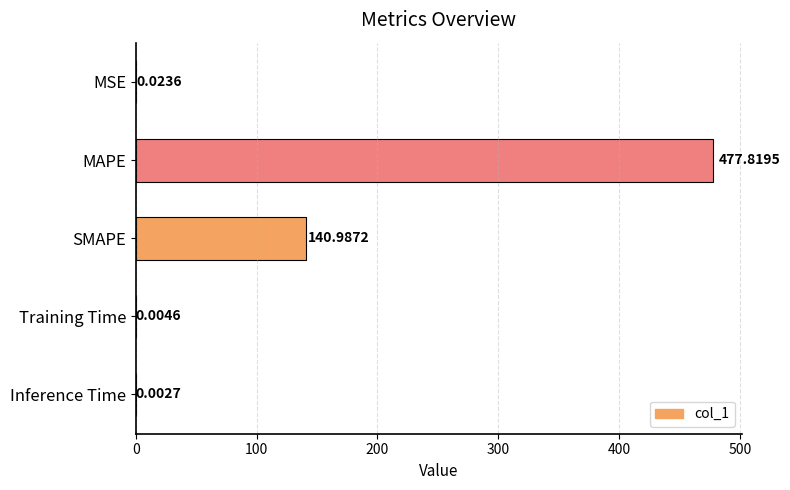

At which label is the value closest to 238?

SMAPE